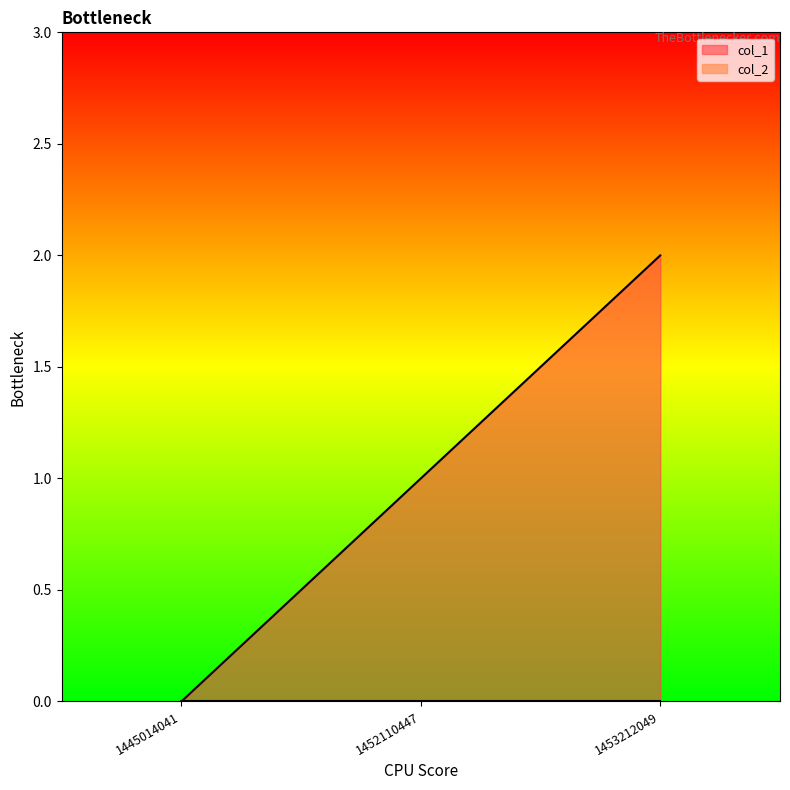

Which has a higher value, 1453212049 or 1445014041?

1453212049